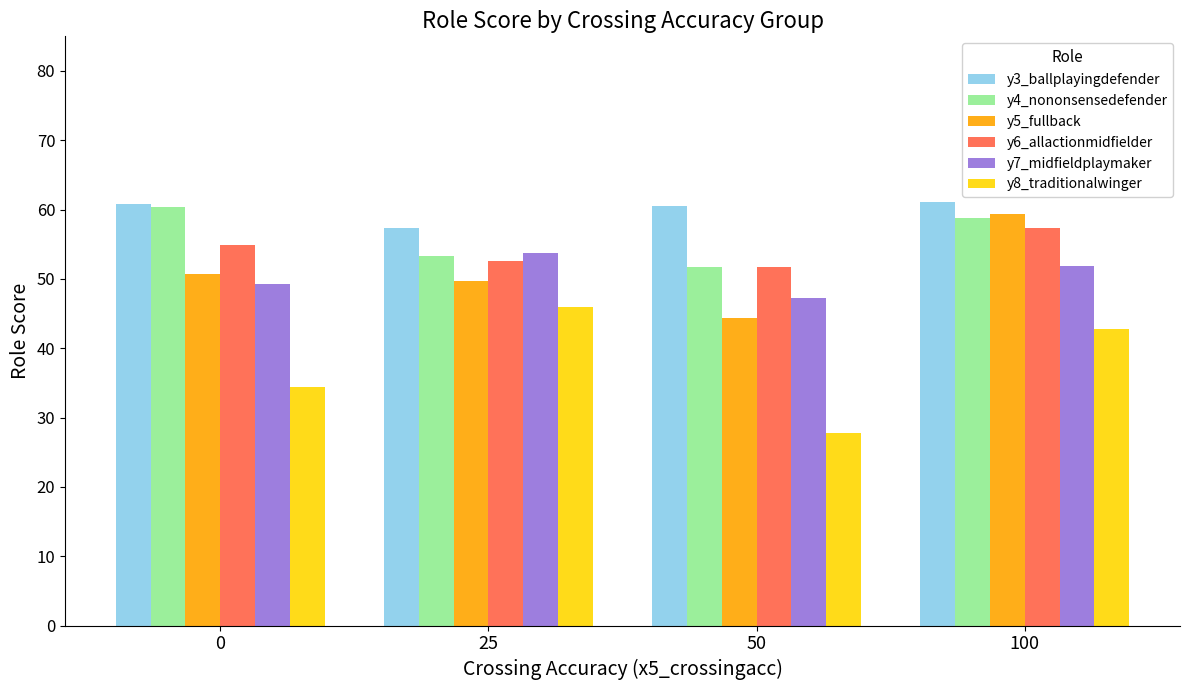

Which series has the widest spread of values?

y8_traditionalwinger